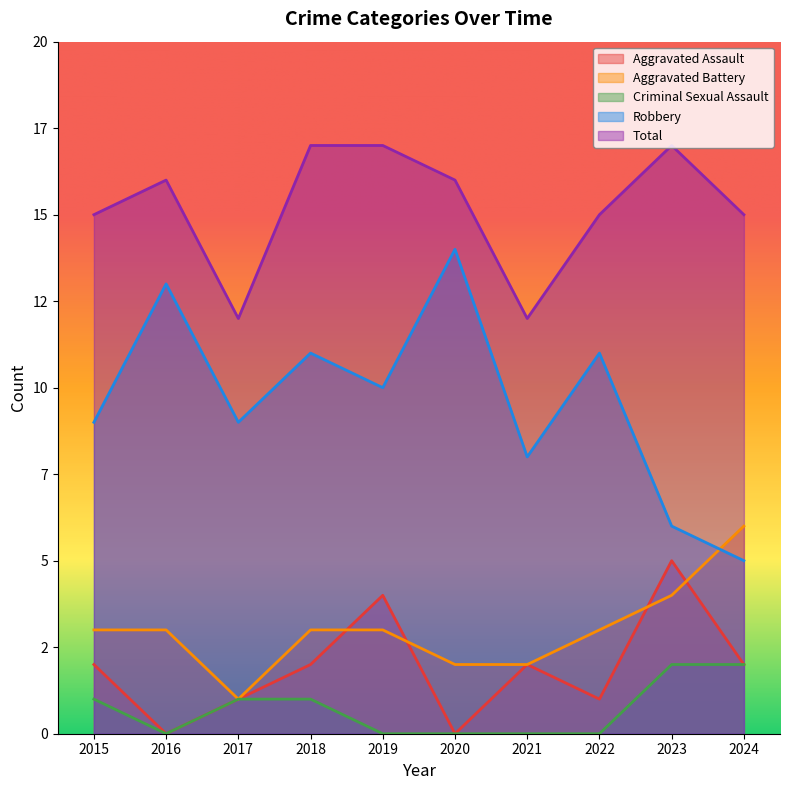

How many lines are shown in the chart?

5